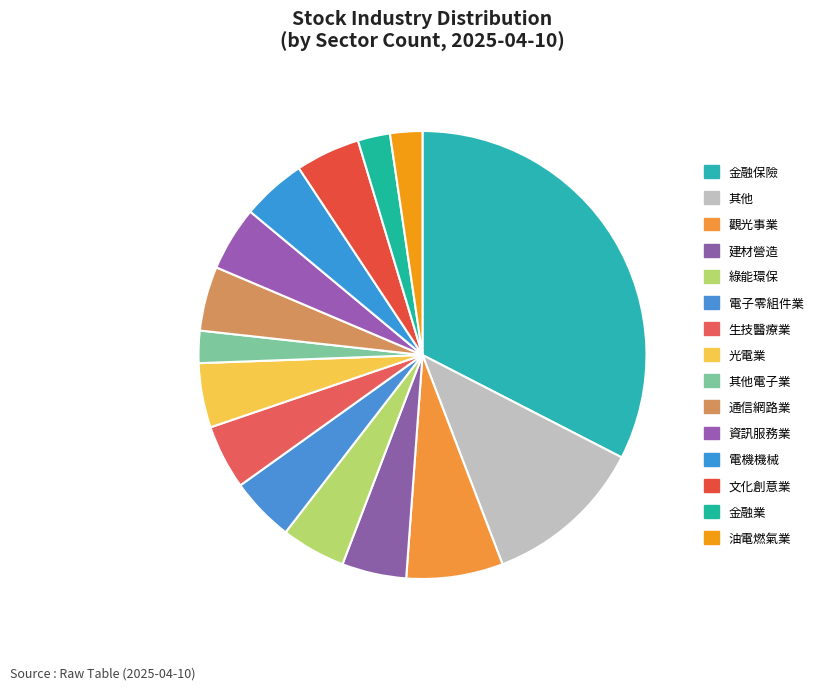

The 金融保險 slice represents 33% of the pie. True or false?

True